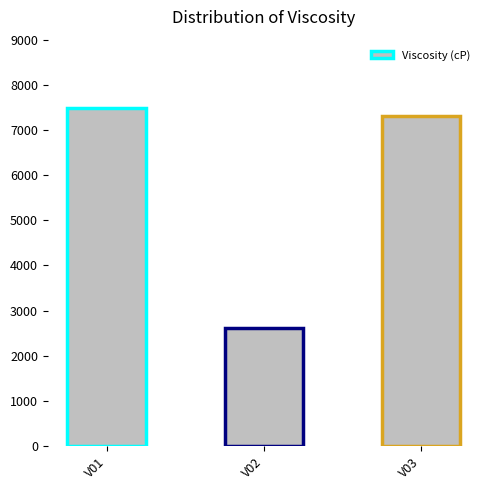

What is the greatest value displayed?

7488.5